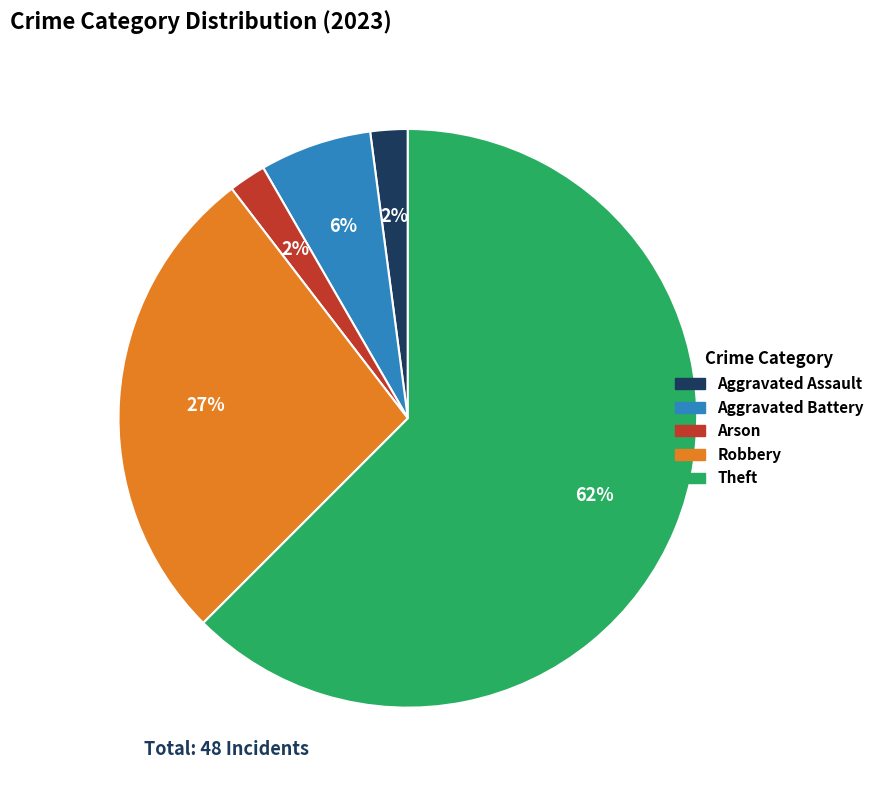

To the nearest percent, what is the average slice percentage?

20%